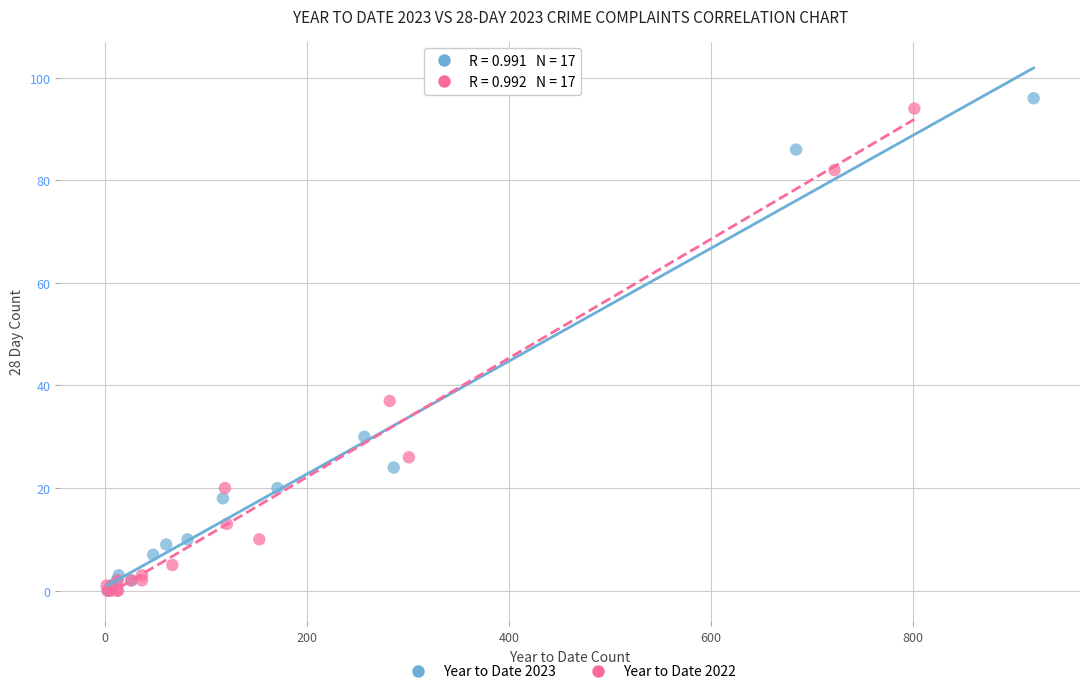

What are all the series names shown in the legend?

Year to Date 2023, Year to Date 2022